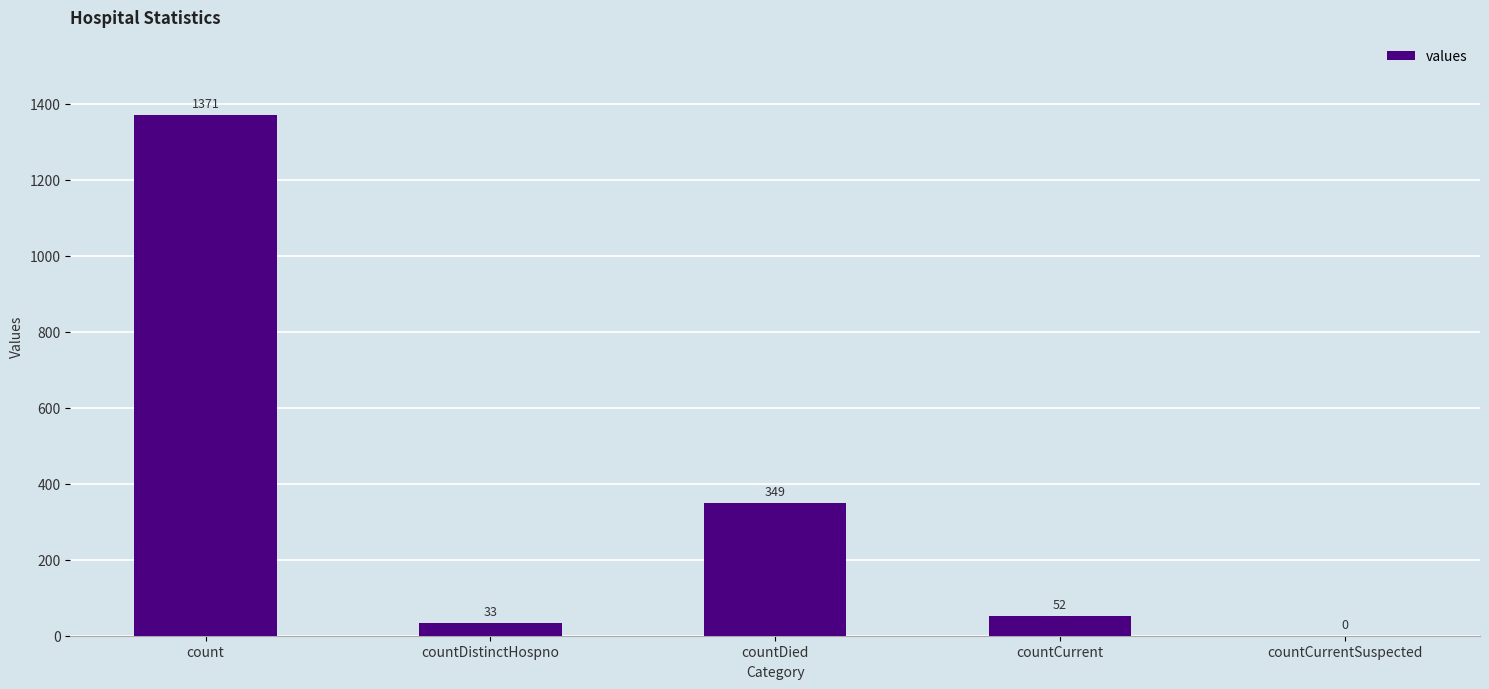

What is the sum of the values at countDistinctHospno and countCurrentSuspected?

33